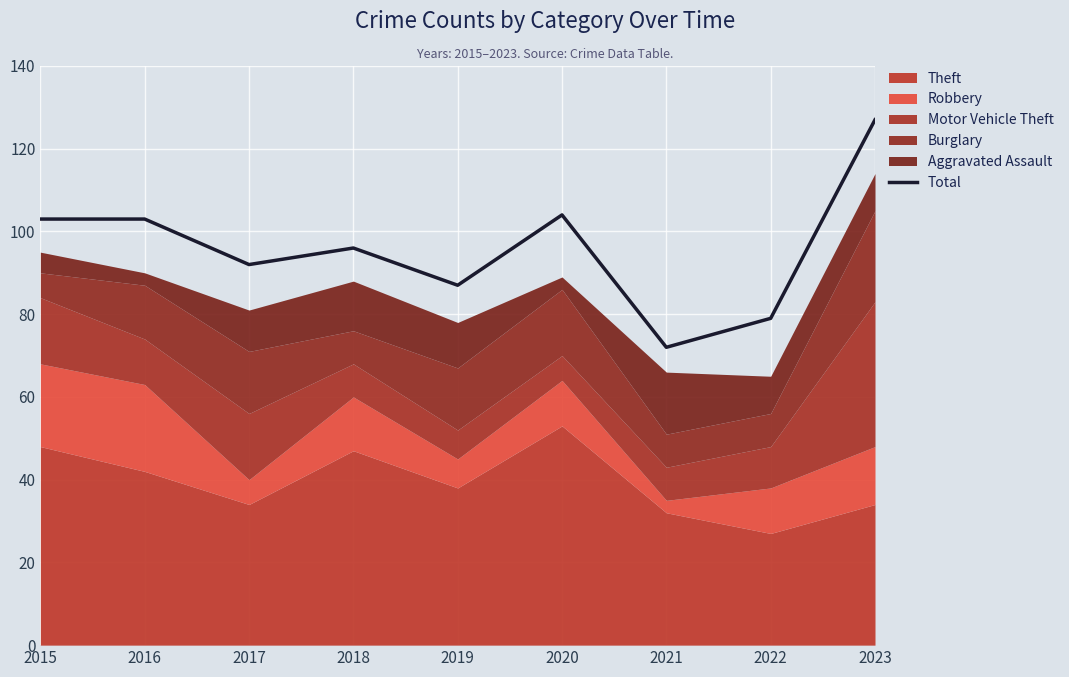

List the labels in order of value, largest first.

2023, 2020, 2015, 2016, 2018, 2017, 2019, 2022, 2021